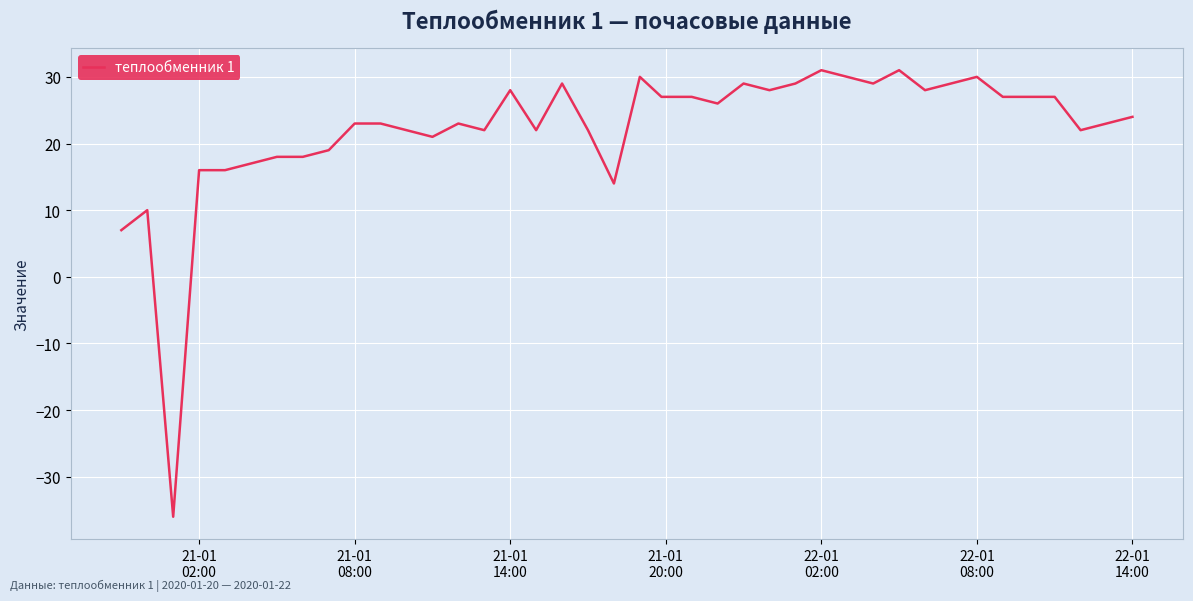

What is the maximum value shown in the chart?

31